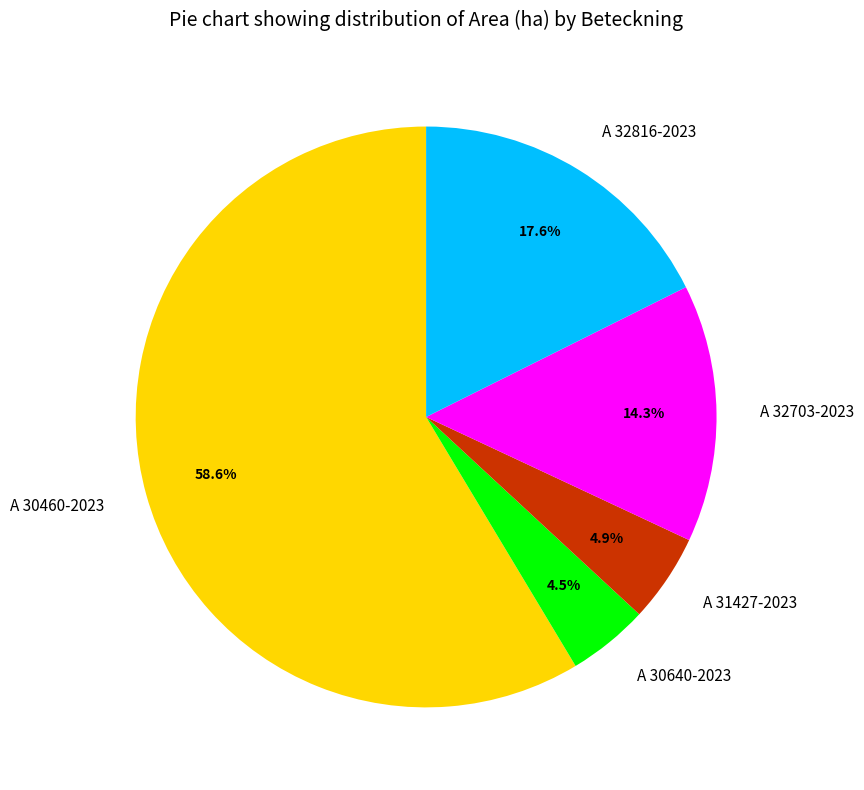

Which has a higher value, A 30640-2023 or A 30460-2023?

A 30460-2023